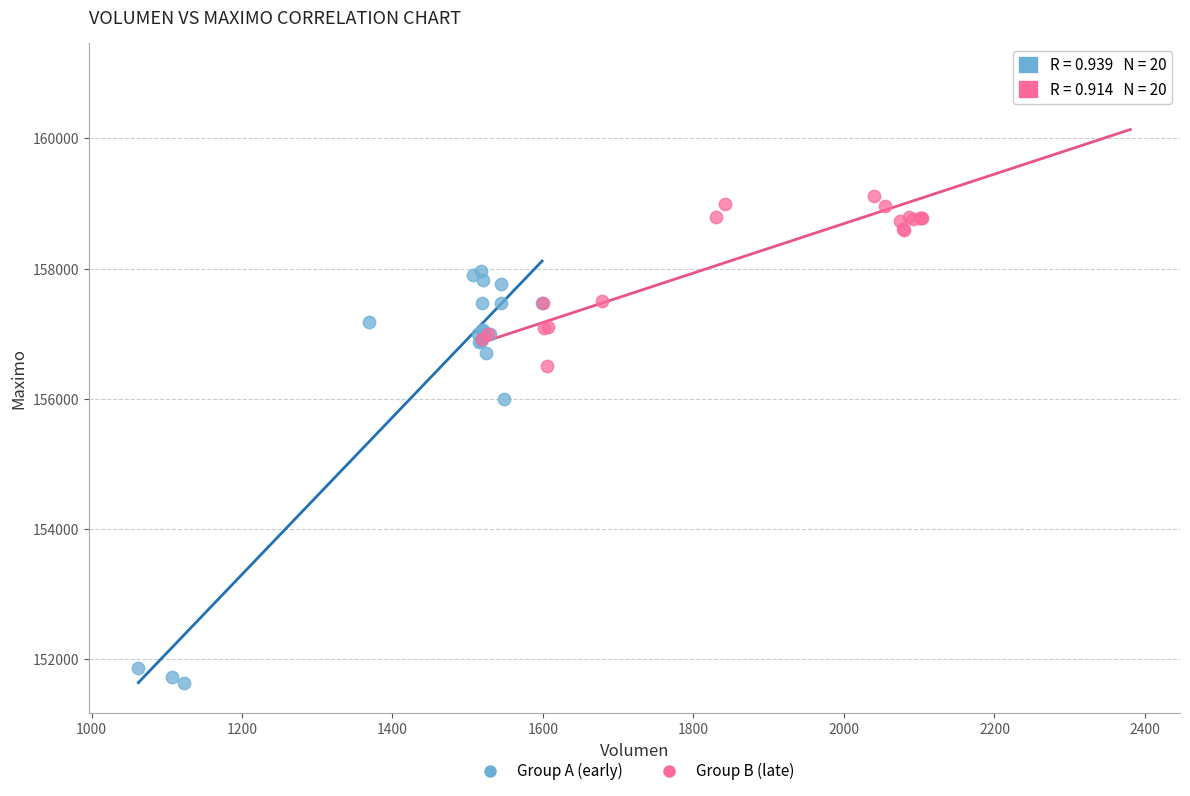

What are all the series names shown in the legend?

Group A (early), Group B (late)